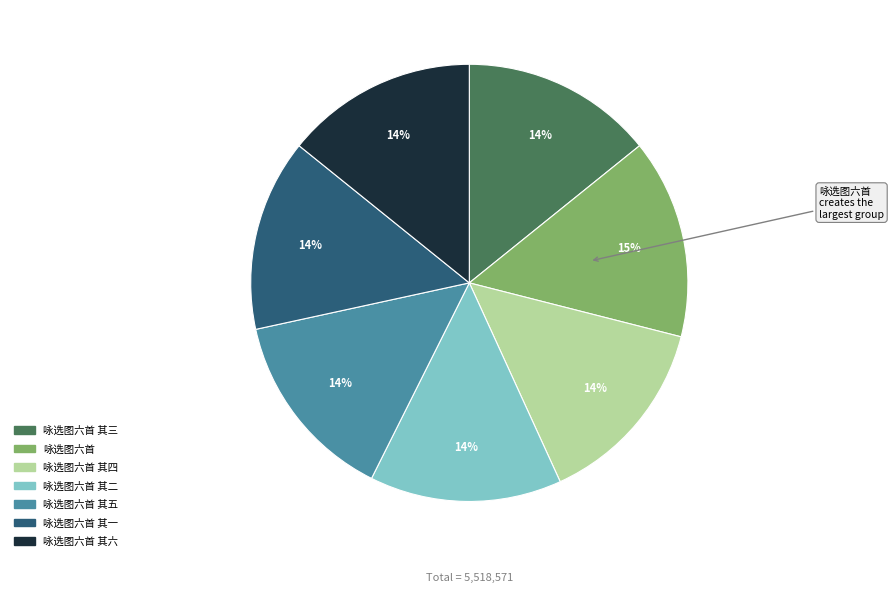

Which category has the biggest portion of the pie?

咏选图六首